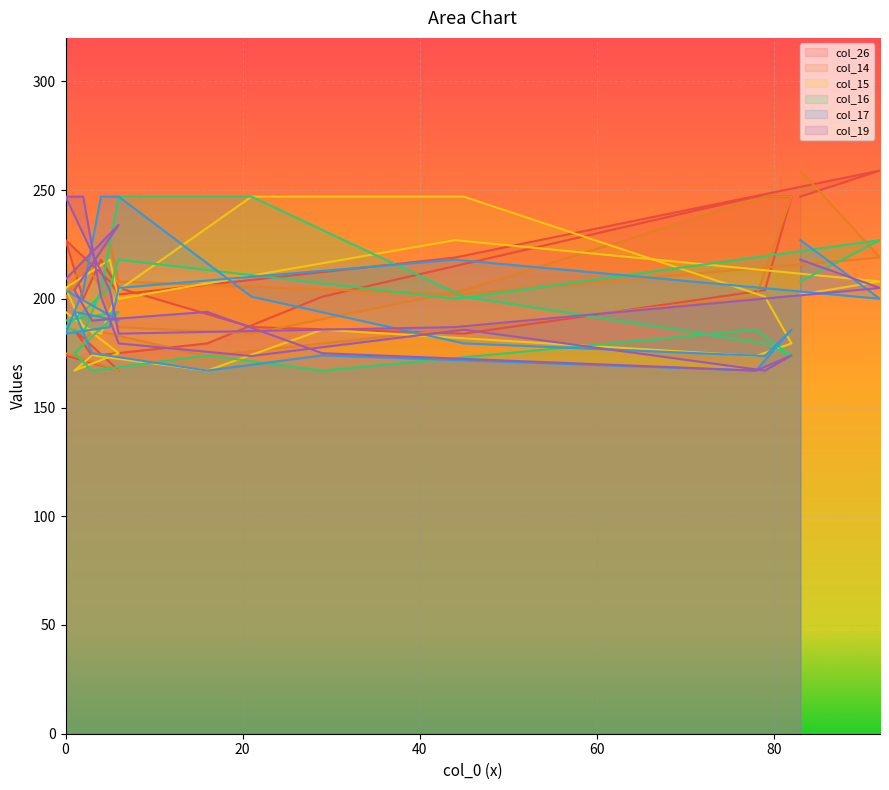

What is the difference between the col_19 values at 9 and 18?

19.2